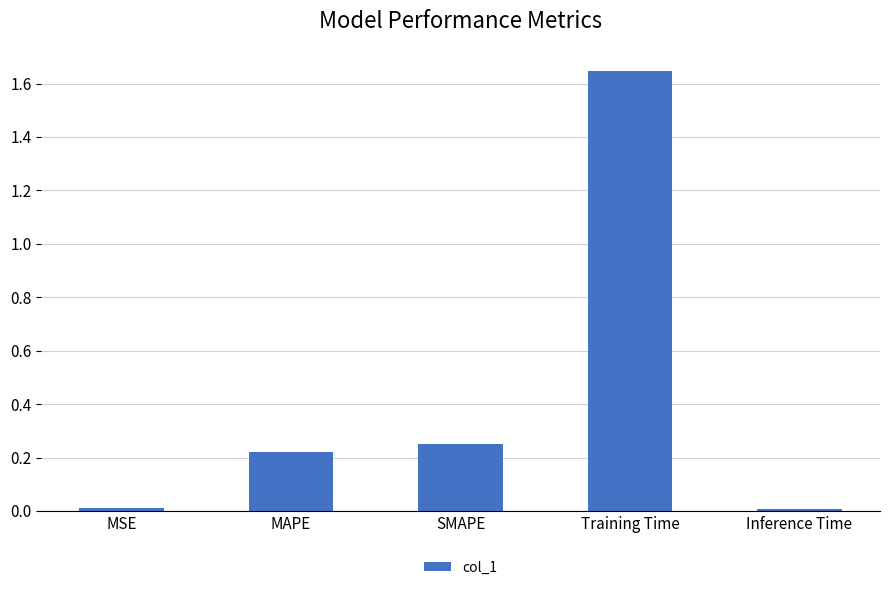

What is the average value?

0.4